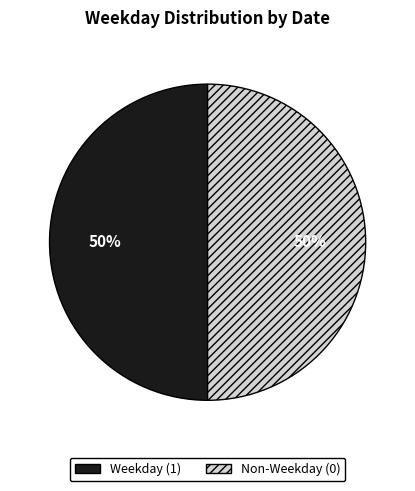

How many slices are in this pie chart?

2